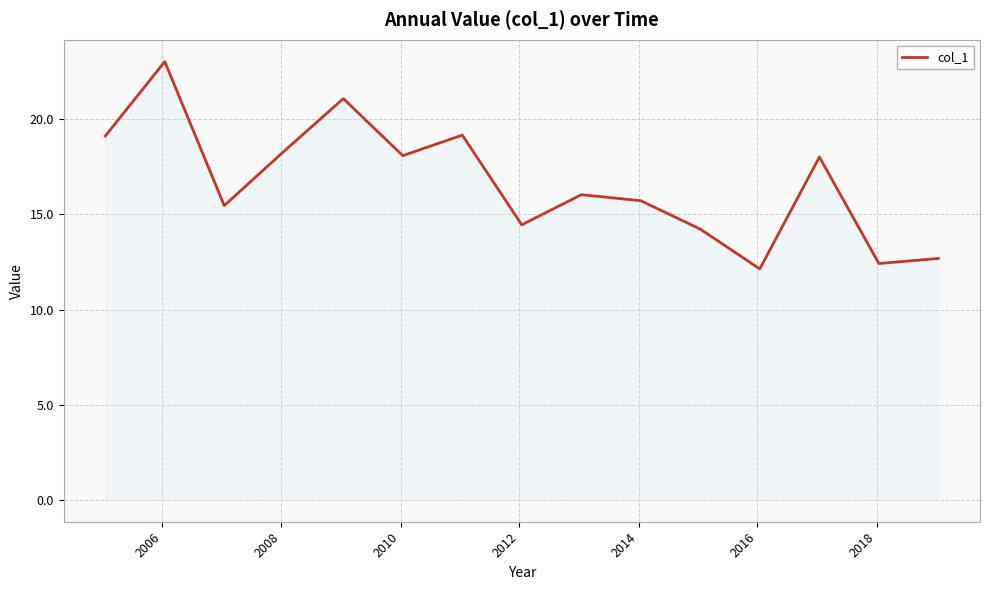

What is the smallest value displayed?

12.1